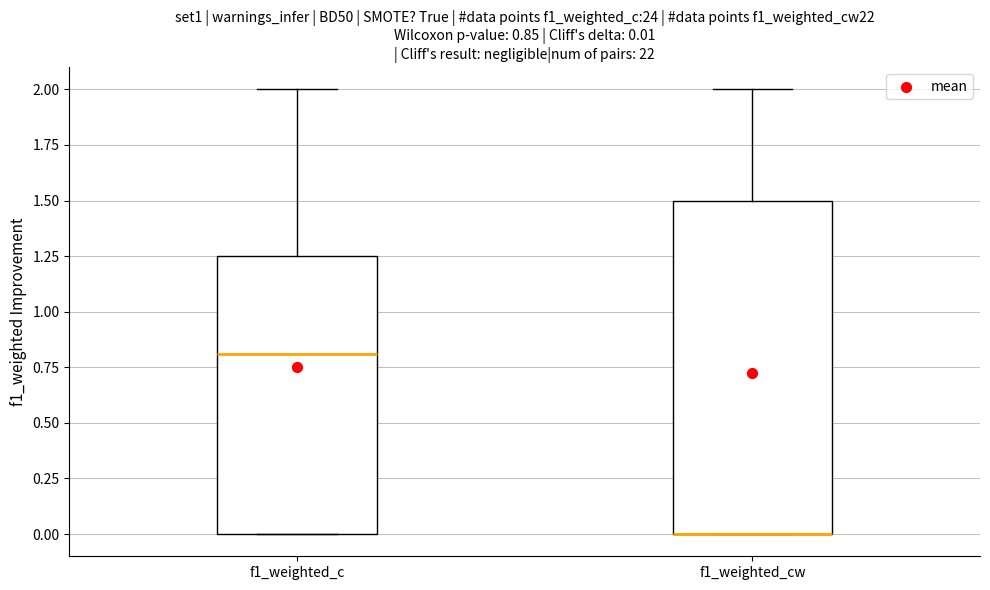

Which box is the tallest, from its lower edge to its upper edge?

f1_weighted_cw